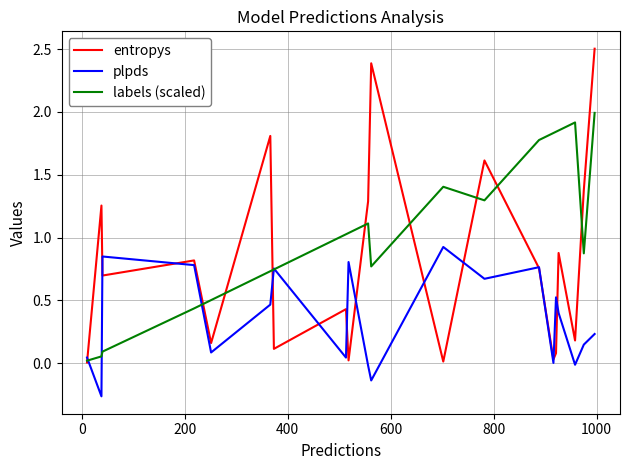

Rank the series by their maximum value, from highest to lowest.

entropys, labels (scaled), plpds